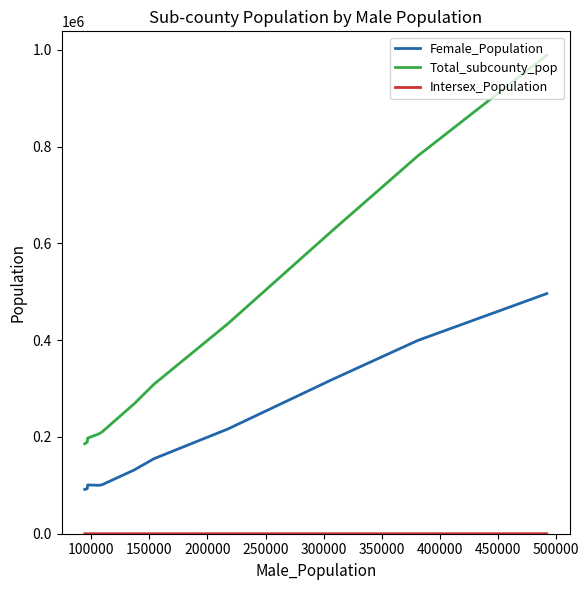

Which series has the largest total across all categories?

Total_subcounty_pop